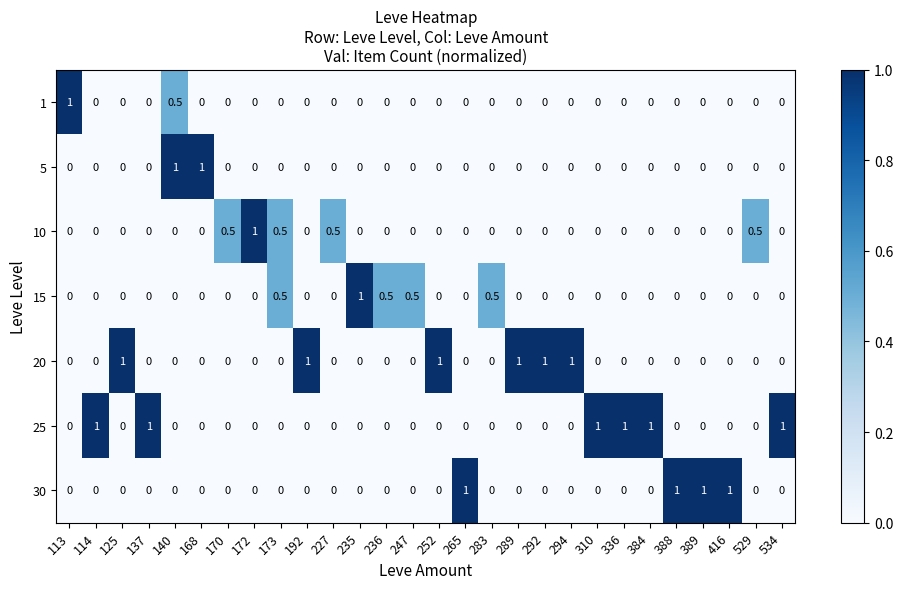

The 20 series shows 0.3 at 534. True or false?

False